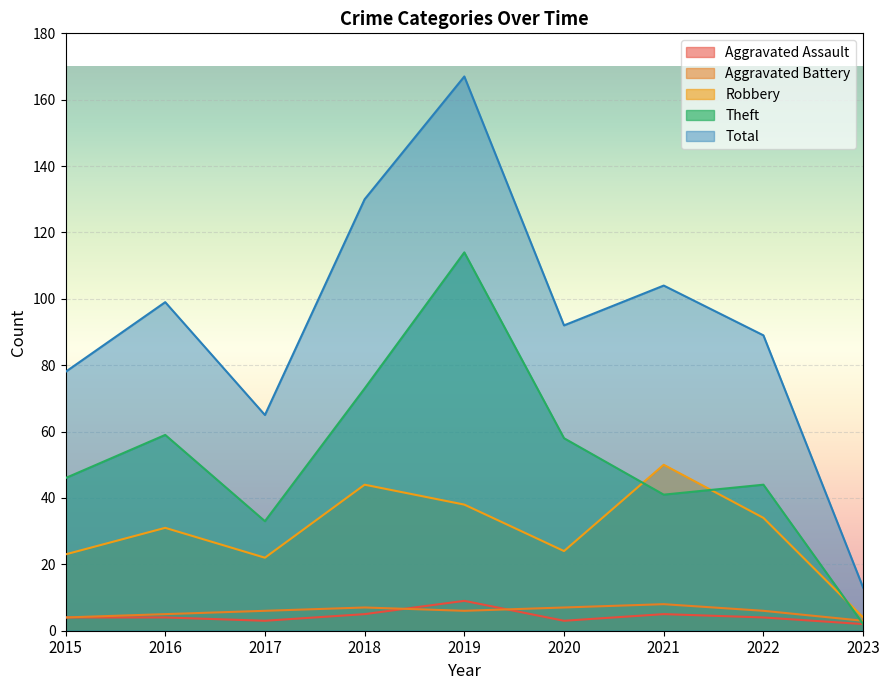

Is it true that Theft equals 46 at 2015?

True